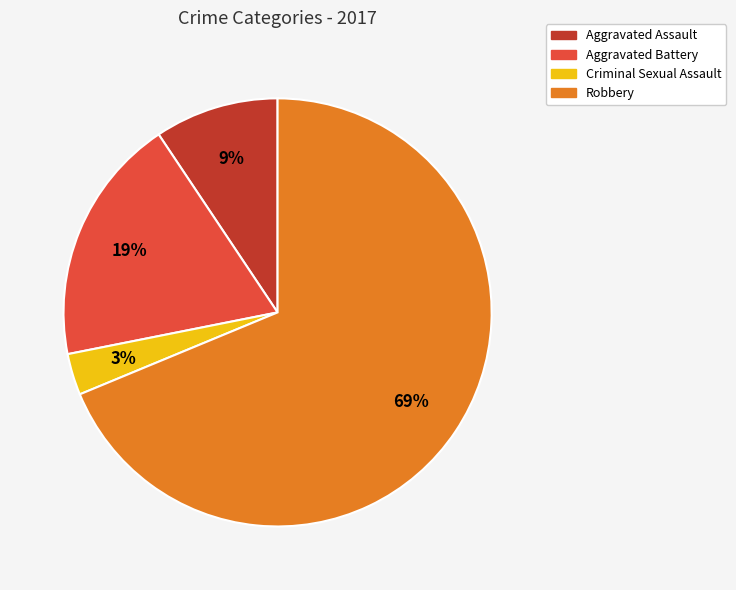

Combined, do Aggravated Assault and Robbery account for over 50%?

Yes